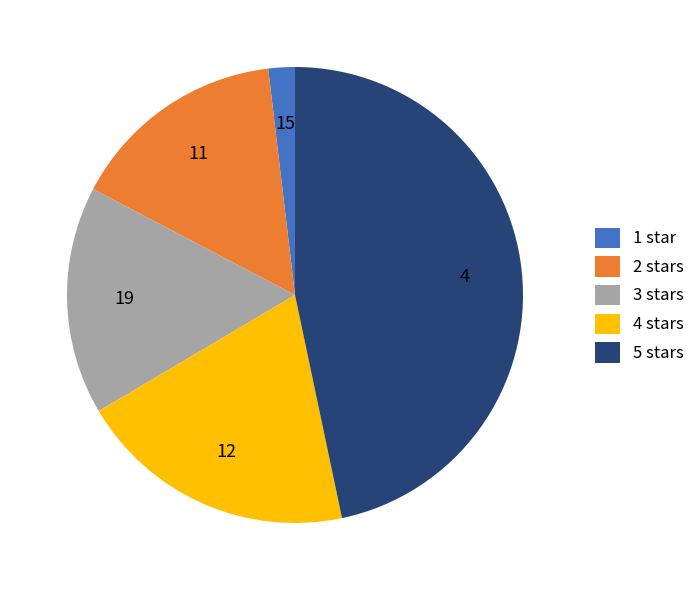

How many slices are in this pie chart?

5